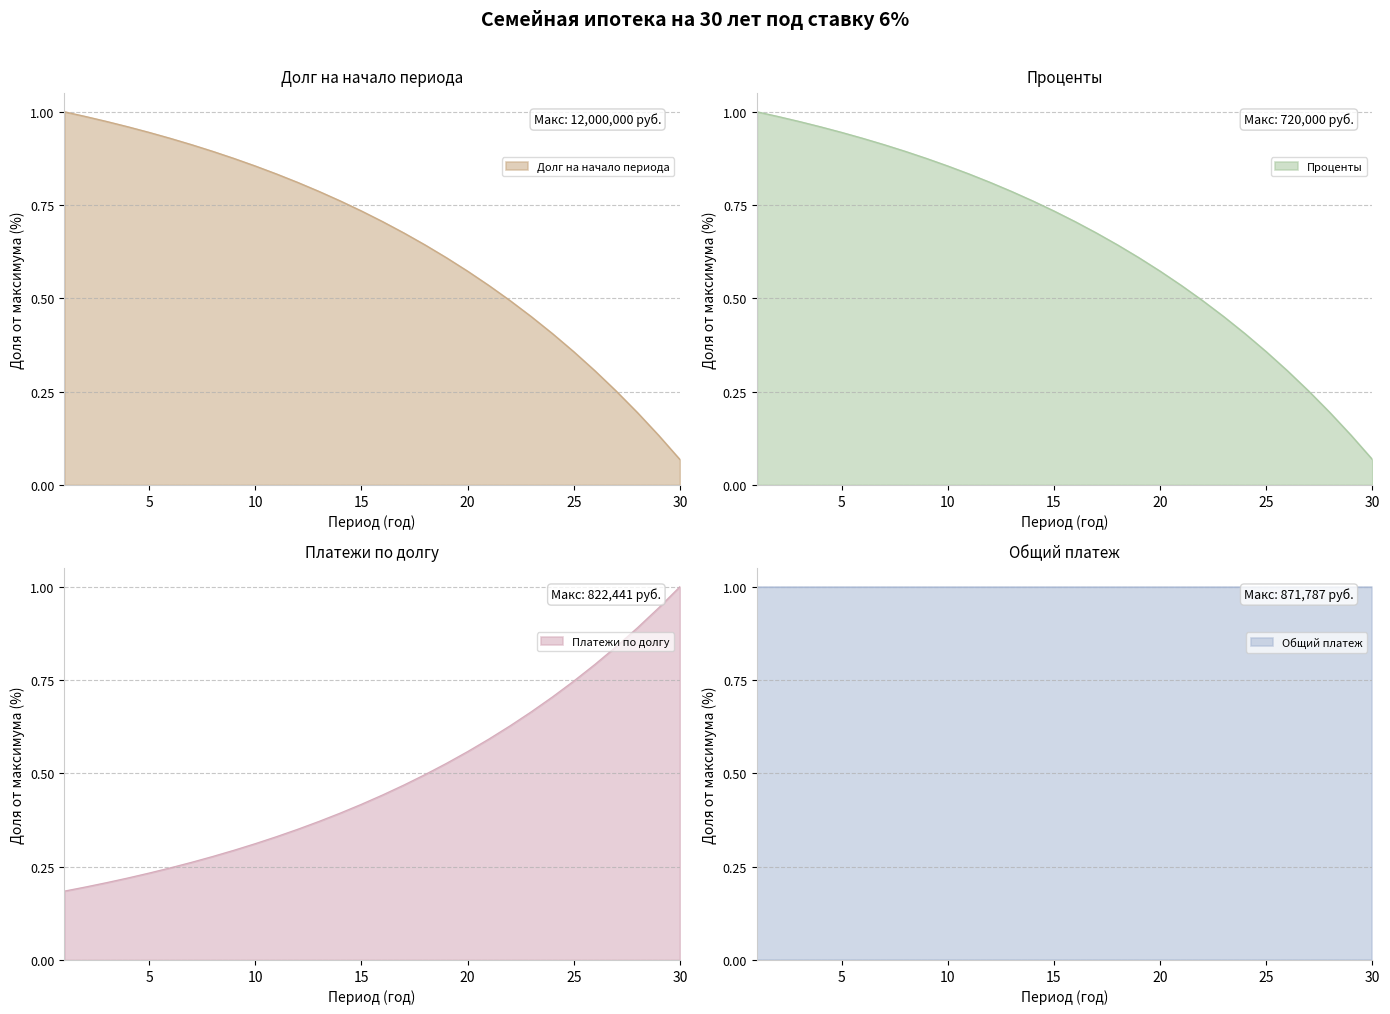

Which category has the lowest value in the Долг на начало периода series?

30